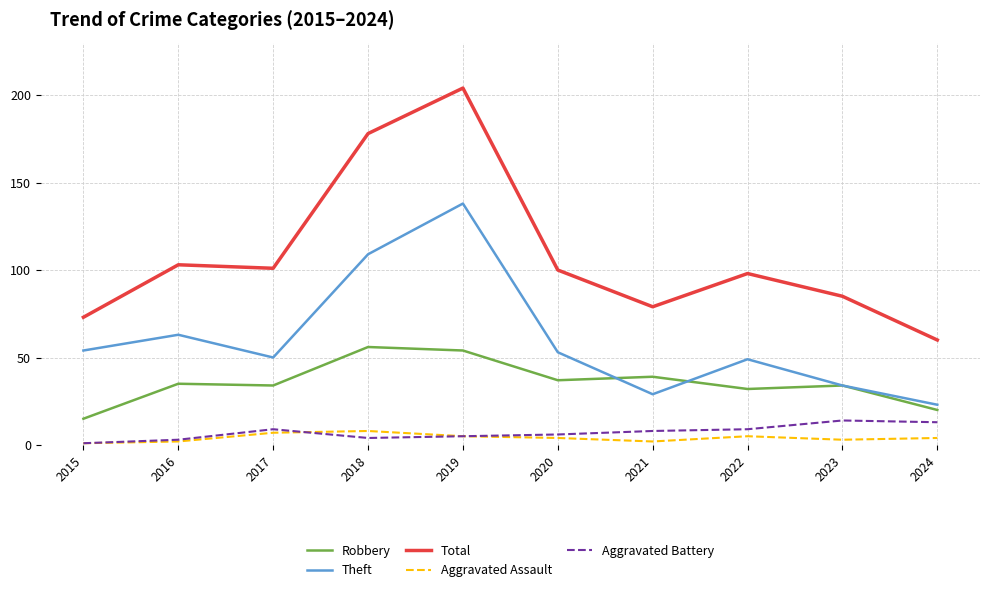

What is the lowest value of the Theft series?

23